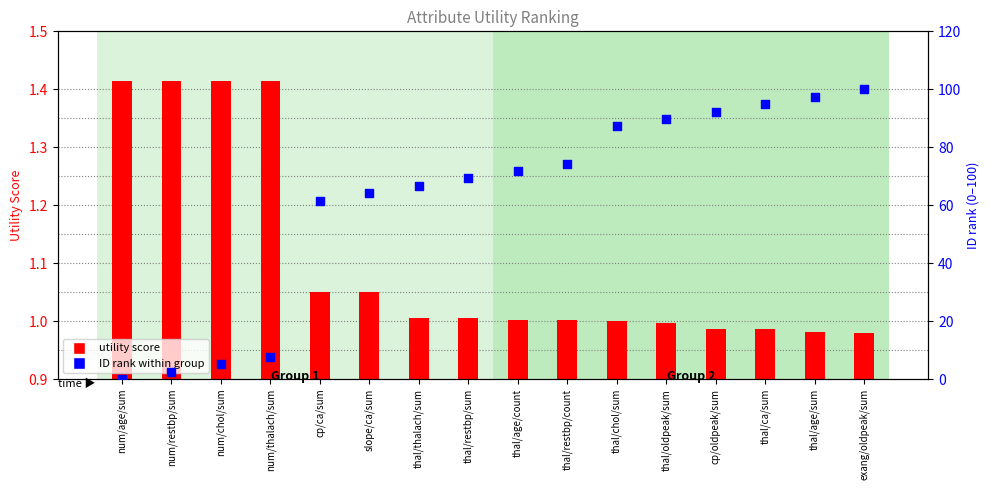

Which series reaches the maximum Y coordinate?

ID rank (normalized)